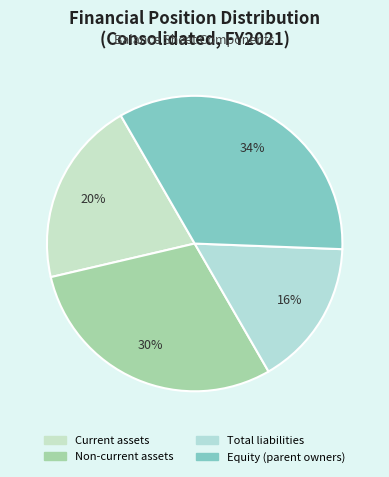

To the nearest percent, what is the average slice percentage?

25%